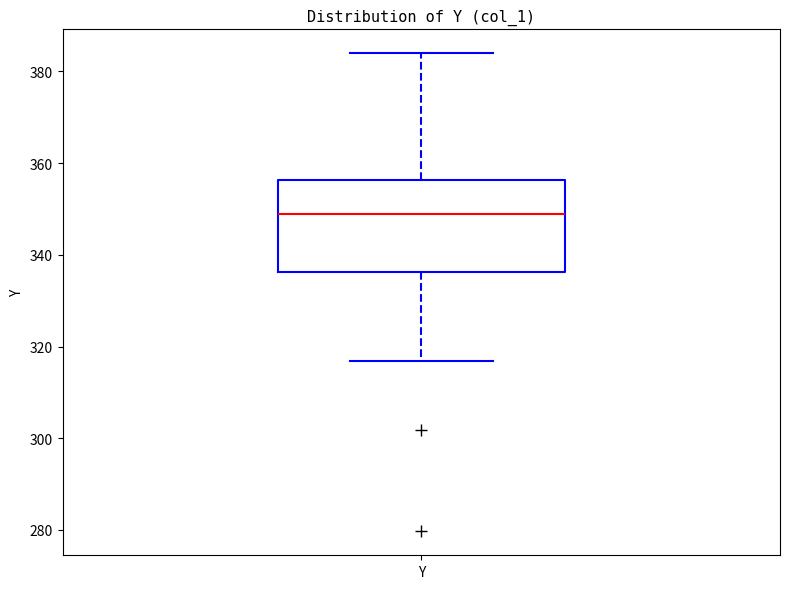

Where is the upper edge of the box for Y on the y-axis? The values are not printed on the chart, so give them approximately, as read against the axis.

356